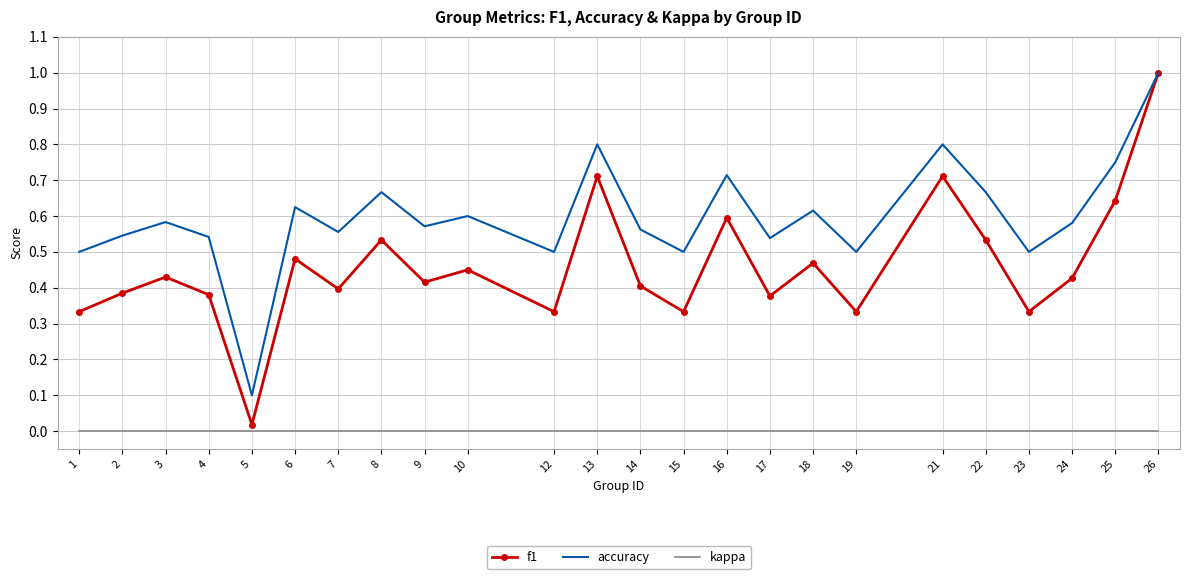

List the series in order of their overall mean, highest first.

accuracy, f1, kappa